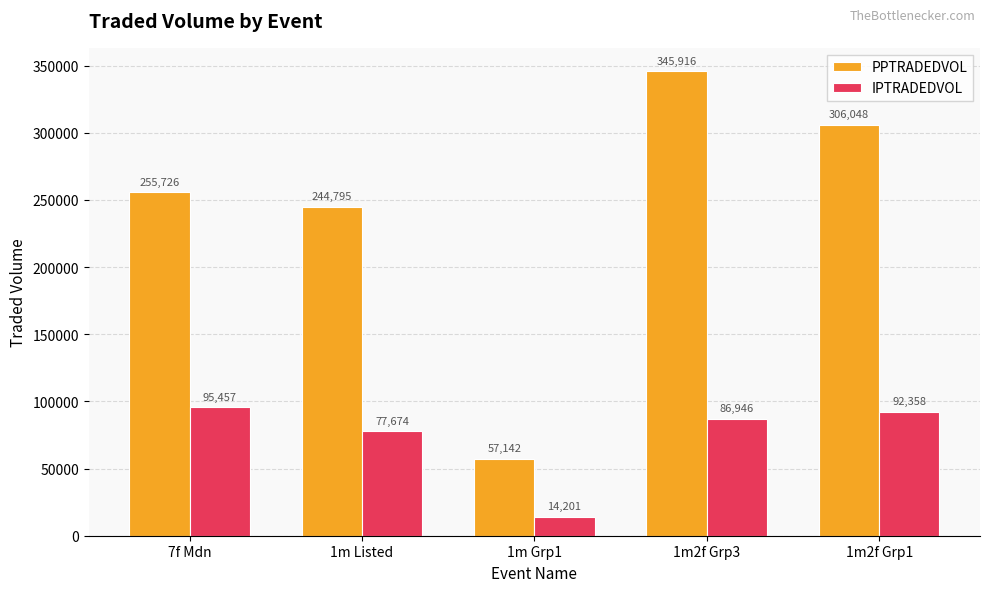

At how many categories does at least one series exceed 45310?

5